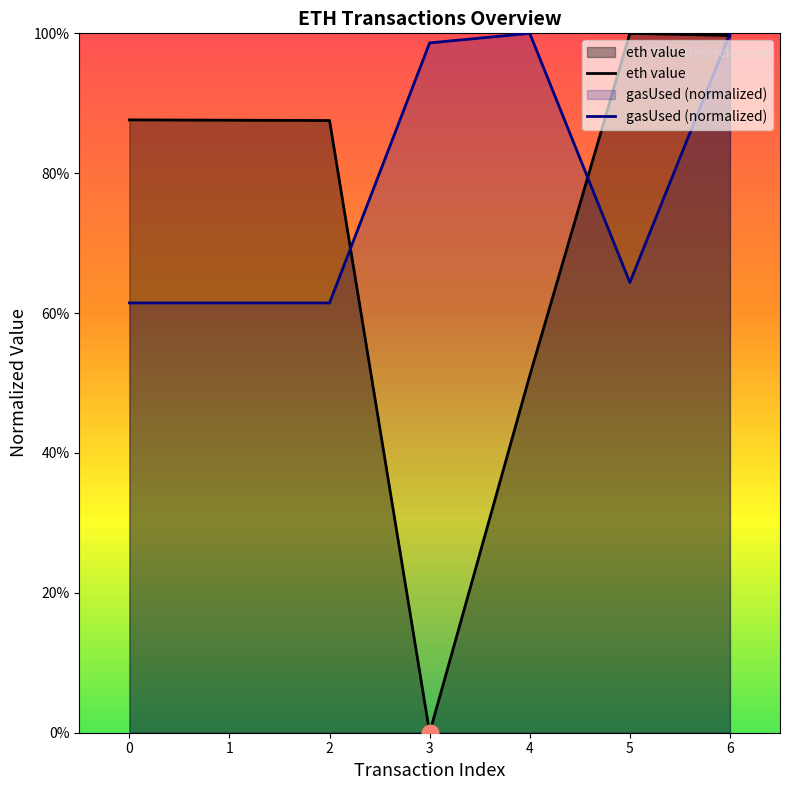

The value of gasUsed (normalized) at 5 is 0.9. True or false?

False